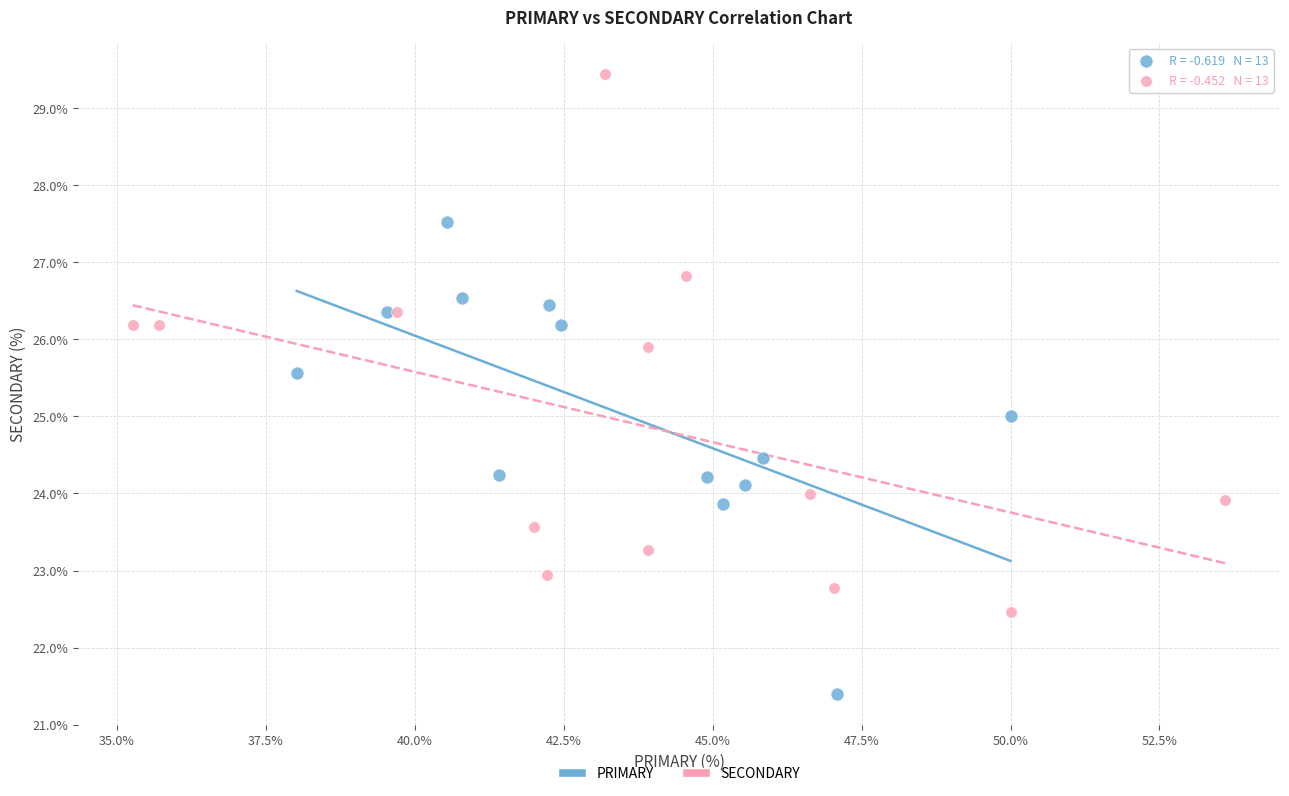

What are all the series names shown in the legend?

PRIMARY, SECONDARY